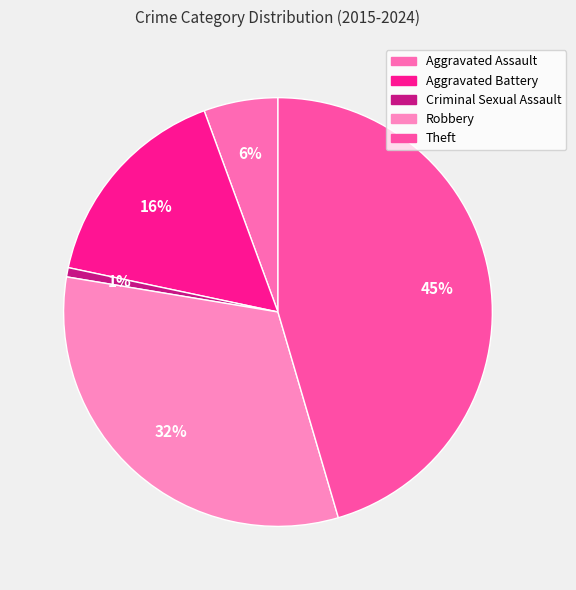

Does Criminal Sexual Assault represent more than half of the total?

No